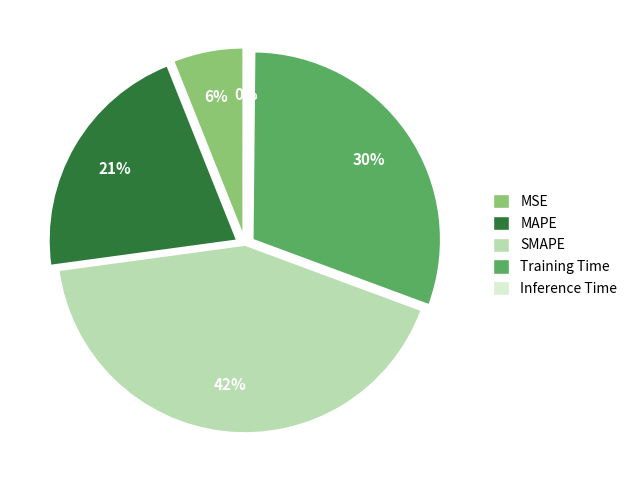

What is the ratio of the value at SMAPE to the value at Training Time?

1.4